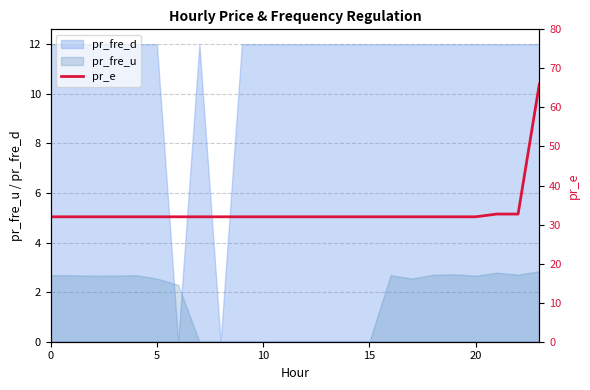

Where is the data nearest to the value 48?

21